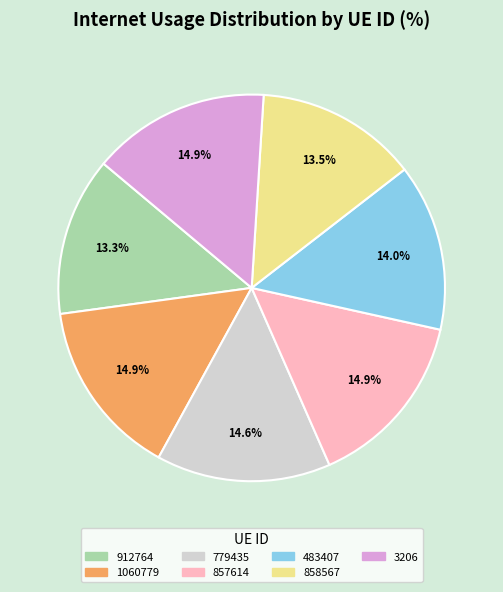

To the nearest percent, what is the combined percentage of 779435 and 483407?

29%